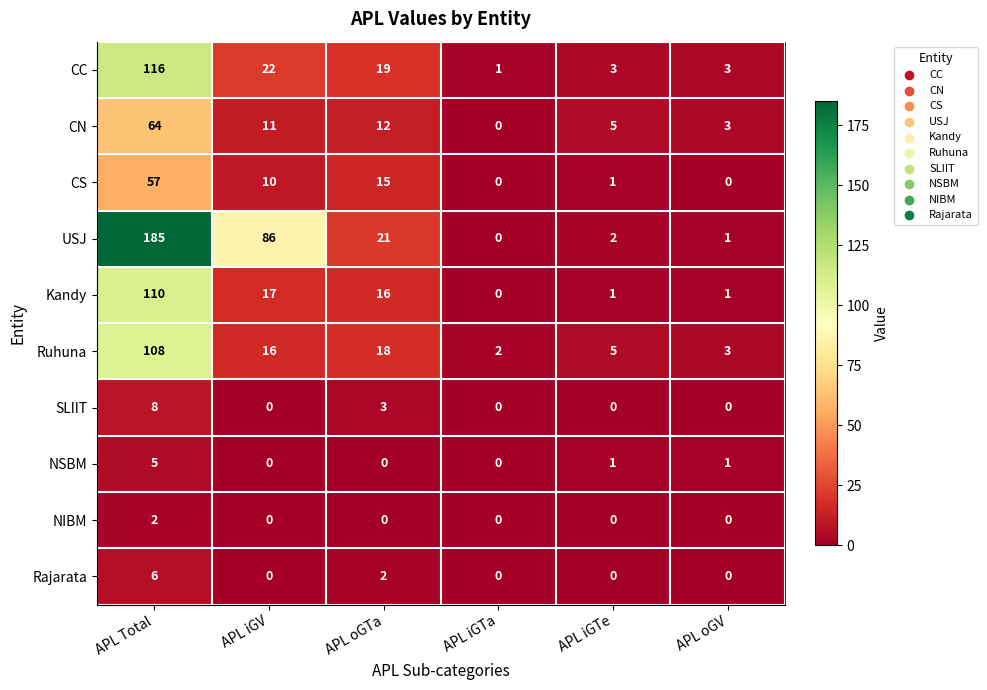

What is the maximum value shown in the chart?

185